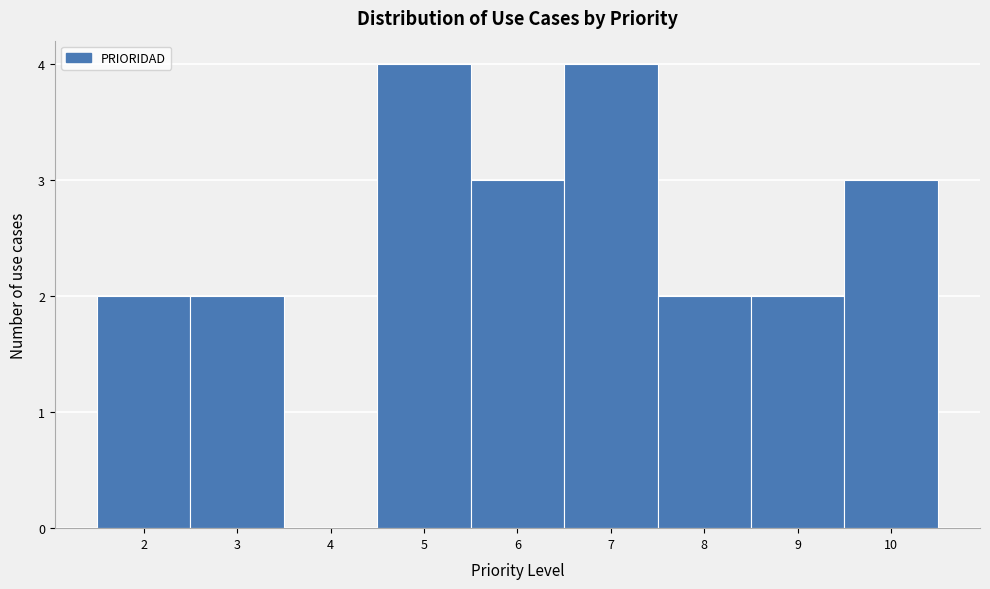

Reading left to right, transcribe this chart: for each bar, give the range it covers on the x-axis and its height. The values are not printed on the chart, so give them approximately, as read against the axis.

1.5 to 2.5: 2
2.5 to 3.5: 2
3.5 to 4.5: 0
4.5 to 5.5: 4
5.5 to 6.5: 3
6.5 to 7.5: 4
7.5 to 8.5: 2
8.5 to 9.5: 2
9.5 to 10.5: 3